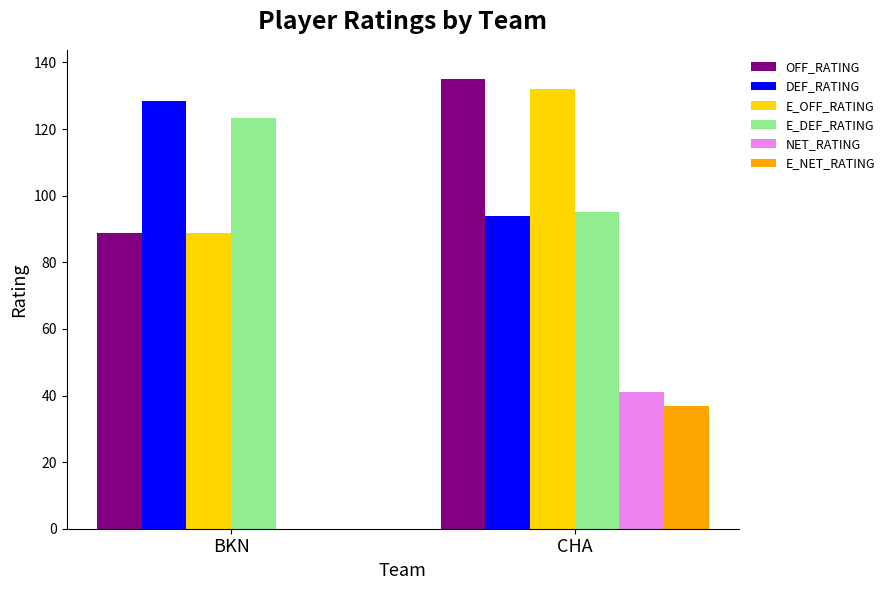

Reading left to right, what are all the values shown in this chart?

OFF_RATING: BKN=88.9	CHA=135.1
DEF_RATING: BKN=128.5	CHA=93.9
E_OFF_RATING: BKN=88.8	CHA=131.9
E_DEF_RATING: BKN=123.3	CHA=95.0
NET_RATING: BKN=-39.5	CHA=41.1
E_NET_RATING: BKN=-34.4	CHA=36.9